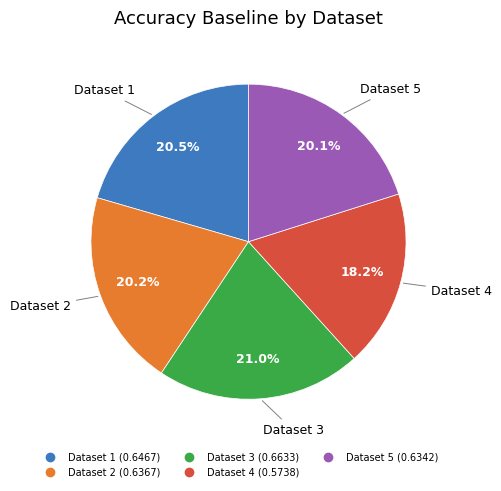

Is there a majority slice in this chart?

No